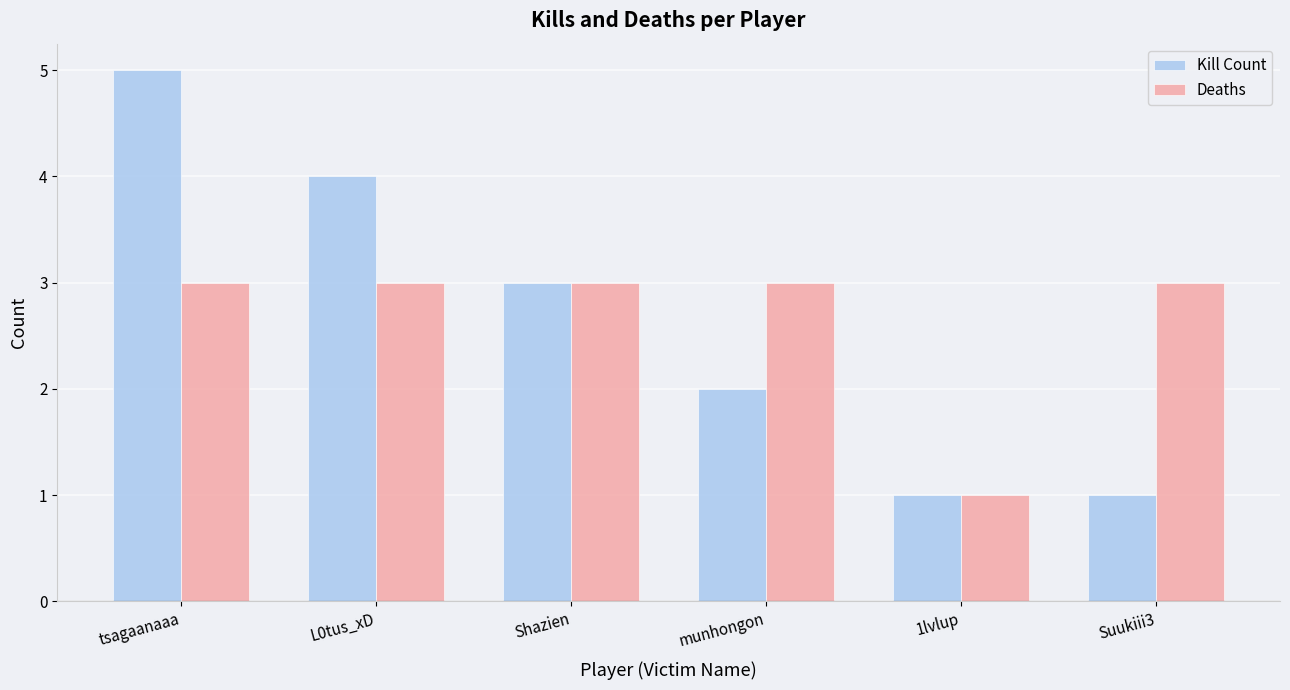

Count the number of data series in this chart.

2